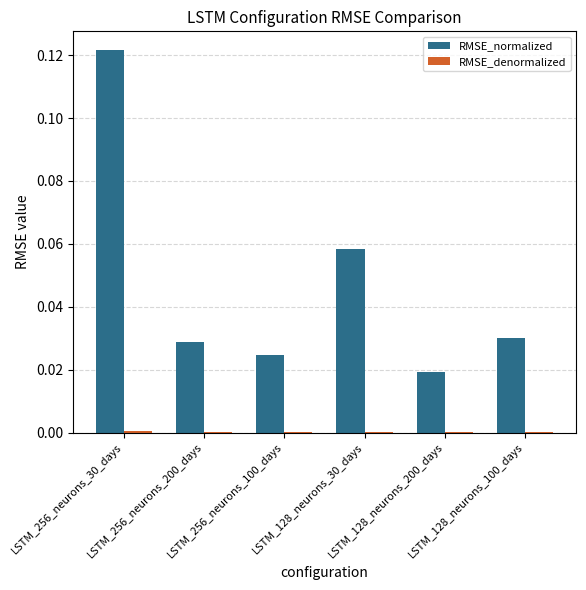

Which series has the largest total across all categories?

RMSE_normalized